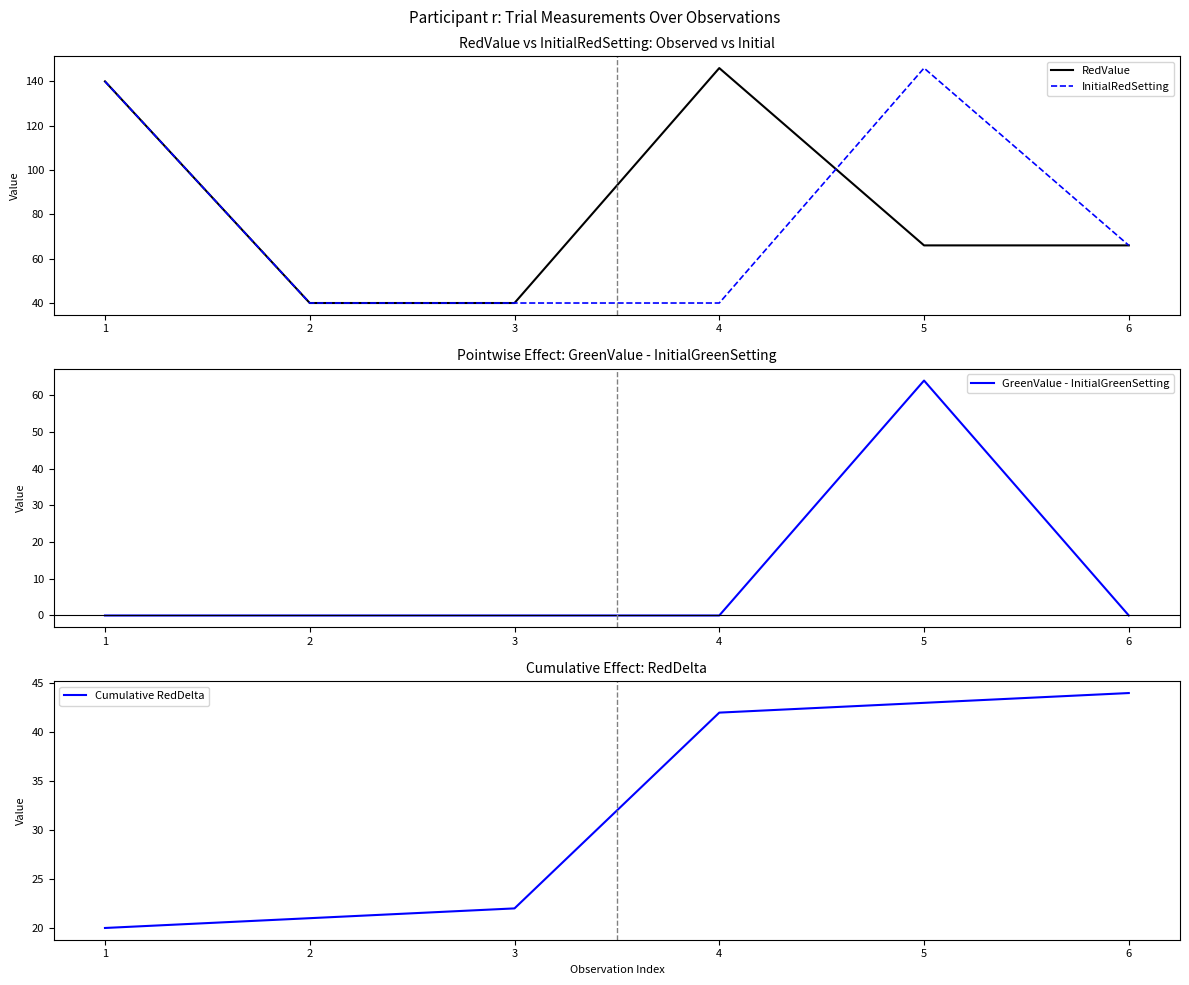

True or false: Cumulative RedDelta and RedValue cross at least once.

False